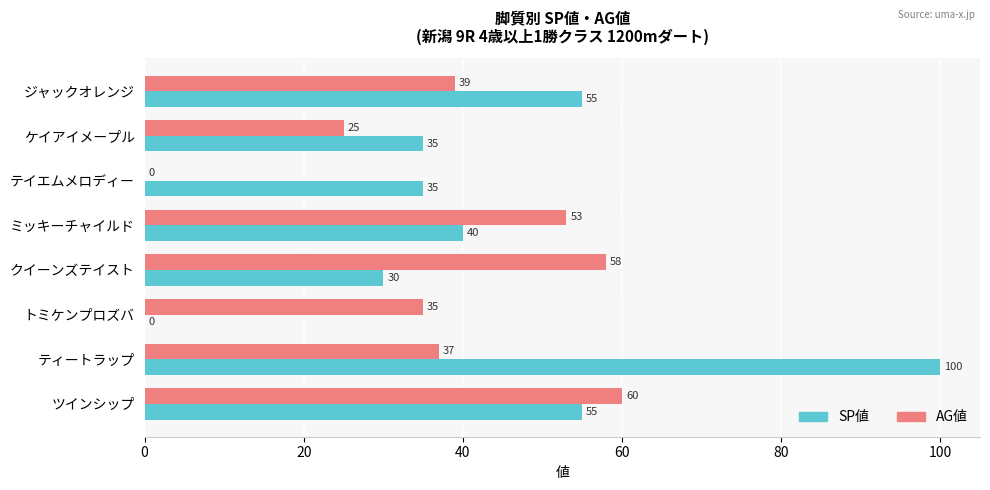

The value of SP値 at トミケンプロズバ is 0. True or false?

True